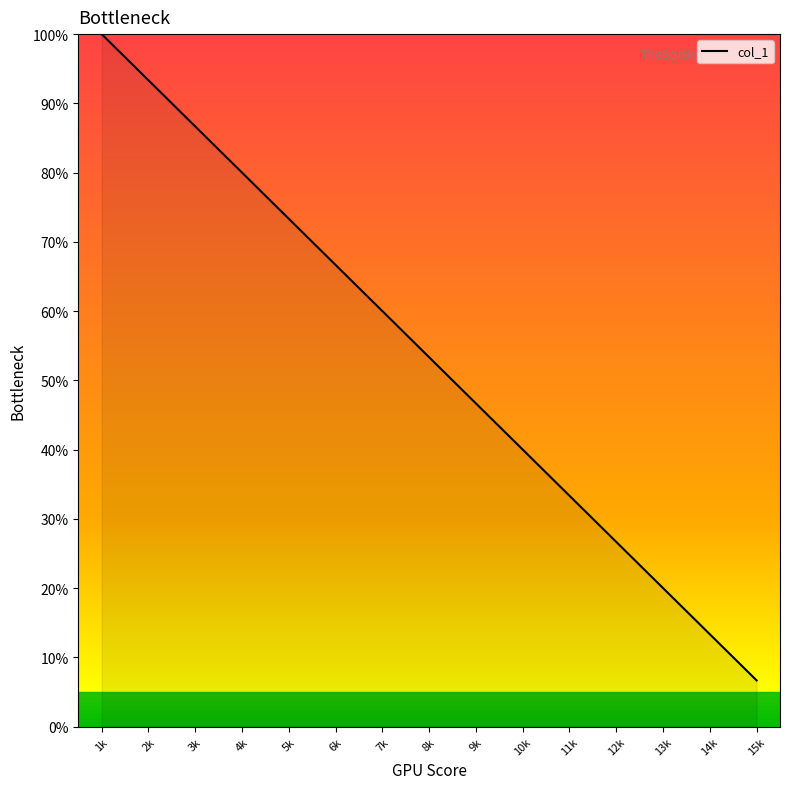

How many distinct data groups are displayed?

1